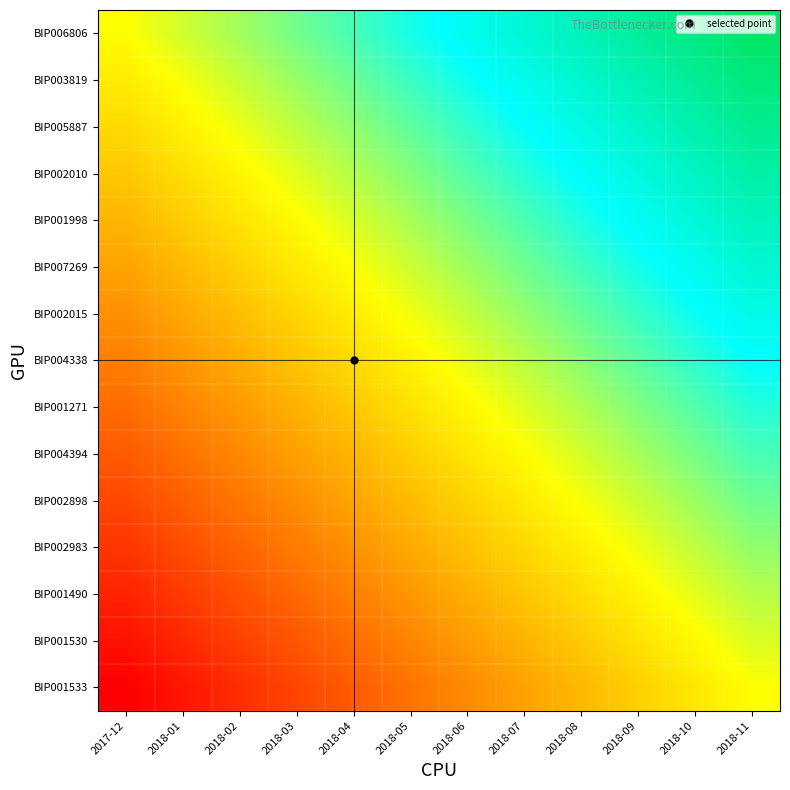

What is the total value across all series at 2018-10?

12.3